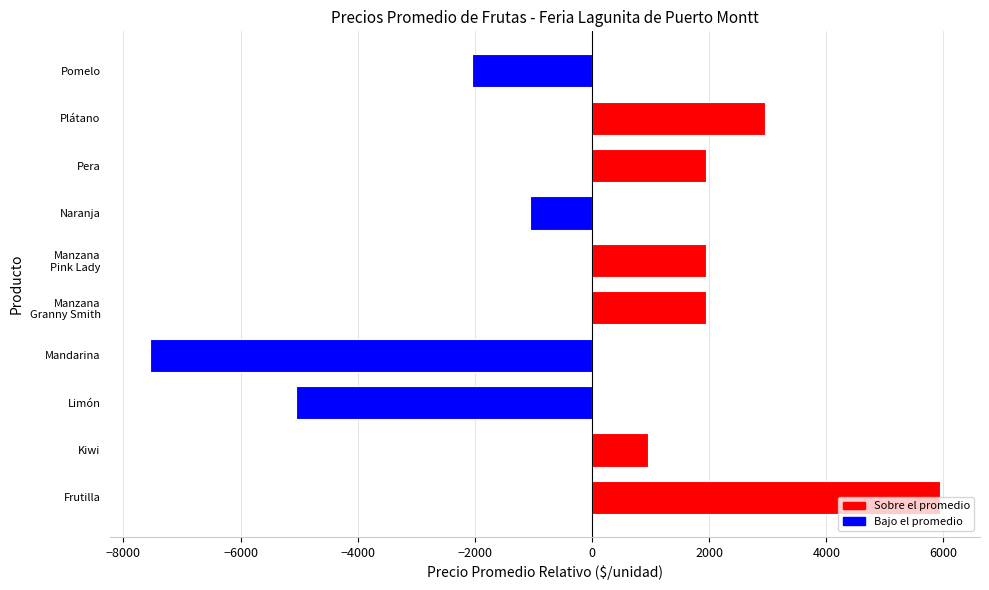

What is the maximum value shown in the chart?

5950